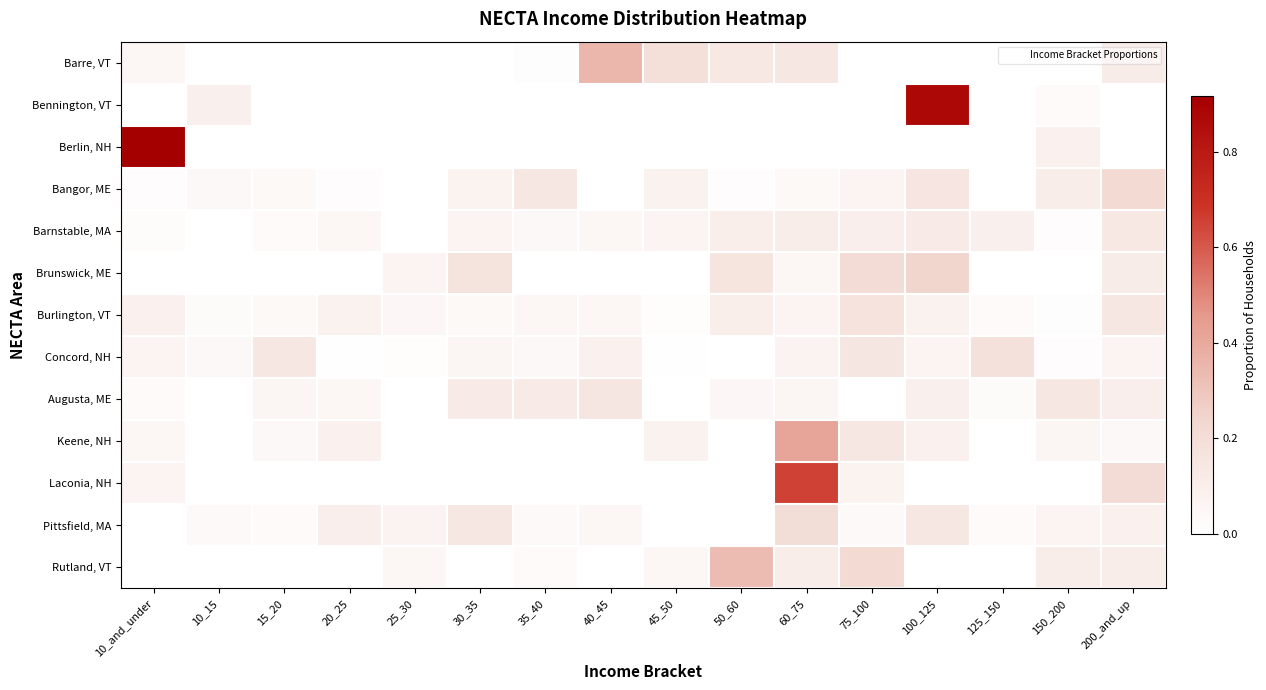

Reading left to right, transcribe all the data shown in this chart.

Barre, VT: 10_and_under=0.1	10_15=0.0	15_20=0.0	20_25=0.0	25_30=0.0	30_35=0.0	35_40=0.0	40_45=0.4	45_50=0.2	50_60=0.1	60_75=0.1	75_100=0.0	100_125=0.0	125_150=0.0	150_200=0.0	200_and_up=0.1
Bennington, VT: 10_and_under=0.0	10_15=0.1	15_20=0.0	20_25=0.0	25_30=0.0	30_35=0.0	35_40=0.0	40_45=0.0	45_50=0.0	50_60=0.0	60_75=0.0	75_100=0.0	100_125=0.9	125_150=0.0	150_200=0.0	200_and_up=0.0
Berlin, NH: 10_and_under=0.9	10_15=0.0	15_20=0.0	20_25=0.0	25_30=0.0	30_35=0.0	35_40=0.0	40_45=0.0	45_50=0.0	50_60=0.0	60_75=0.0	75_100=0.0	100_125=0.0	125_150=0.0	150_200=0.1	200_and_up=0.0
Bangor, ME: 10_and_under=0.0	10_15=0.0	15_20=0.0	20_25=0.0	25_30=0.0	30_35=0.1	35_40=0.1	40_45=0.0	45_50=0.1	50_60=0.0	60_75=0.0	75_100=0.1	100_125=0.2	125_150=0.0	150_200=0.1	200_and_up=0.2
Barnstable, MA: 10_and_under=0.0	10_15=0.0	15_20=0.0	20_25=0.0	25_30=0.0	30_35=0.1	35_40=0.0	40_45=0.0	45_50=0.1	50_60=0.1	60_75=0.1	75_100=0.1	100_125=0.1	125_150=0.1	150_200=0.0	200_and_up=0.1
Brunswick, ME: 10_and_under=0.0	10_15=0.0	15_20=0.0	20_25=0.0	25_30=0.1	30_35=0.2	35_40=0.0	40_45=0.0	45_50=0.0	50_60=0.2	60_75=0.0	75_100=0.2	100_125=0.2	125_150=0.0	150_200=0.0	200_and_up=0.1
Burlington, VT: 10_and_under=0.1	10_15=0.0	15_20=0.0	20_25=0.1	25_30=0.0	30_35=0.0	35_40=0.1	40_45=0.0	45_50=0.0	50_60=0.1	60_75=0.1	75_100=0.2	100_125=0.1	125_150=0.0	150_200=0.0	200_and_up=0.1
Concord, NH: 10_and_under=0.1	10_15=0.0	15_20=0.1	20_25=0.0	25_30=0.0	30_35=0.1	35_40=0.0	40_45=0.1	45_50=0.0	50_60=0.0	60_75=0.1	75_100=0.1	100_125=0.1	125_150=0.2	150_200=0.0	200_and_up=0.1
Augusta, ME: 10_and_under=0.0	10_15=0.0	15_20=0.1	20_25=0.1	25_30=0.0	30_35=0.1	35_40=0.1	40_45=0.1	45_50=0.0	50_60=0.0	60_75=0.1	75_100=0.0	100_125=0.1	125_150=0.0	150_200=0.1	200_and_up=0.1
Keene, NH: 10_and_under=0.0	10_15=0.0	15_20=0.0	20_25=0.1	25_30=0.0	30_35=0.0	35_40=0.0	40_45=0.0	45_50=0.1	50_60=0.0	60_75=0.4	75_100=0.1	100_125=0.1	125_150=0.0	150_200=0.1	200_and_up=0.0
Laconia, NH: 10_and_under=0.1	10_15=0.0	15_20=0.0	20_25=0.0	25_30=0.0	30_35=0.0	35_40=0.0	40_45=0.0	45_50=0.0	50_60=0.0	60_75=0.7	75_100=0.1	100_125=0.0	125_150=0.0	150_200=0.0	200_and_up=0.2
Pittsfield, MA: 10_and_under=0.0	10_15=0.0	15_20=0.0	20_25=0.1	25_30=0.1	30_35=0.1	35_40=0.0	40_45=0.0	45_50=0.0	50_60=0.0	60_75=0.2	75_100=0.0	100_125=0.1	125_150=0.0	150_200=0.1	200_and_up=0.1
Rutland, VT: 10_and_under=0.0	10_15=0.0	15_20=0.0	20_25=0.0	25_30=0.1	30_35=0.0	35_40=0.0	40_45=0.0	45_50=0.1	50_60=0.3	60_75=0.1	75_100=0.2	100_125=0.0	125_150=0.0	150_200=0.1	200_and_up=0.1